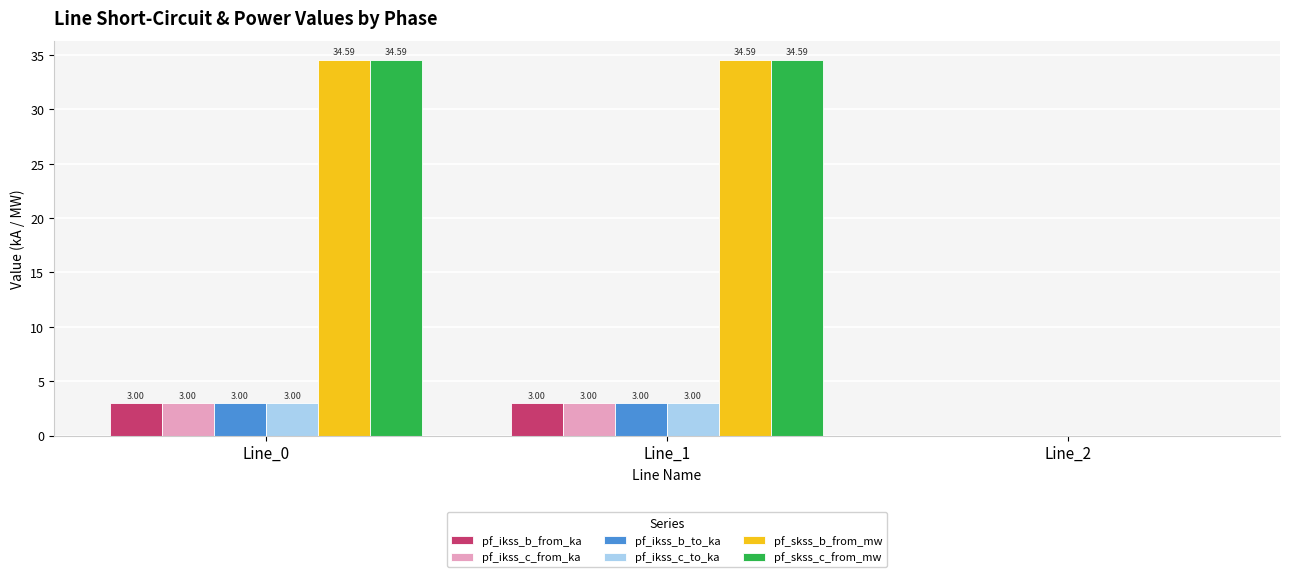

Count the number of data series in this chart.

6